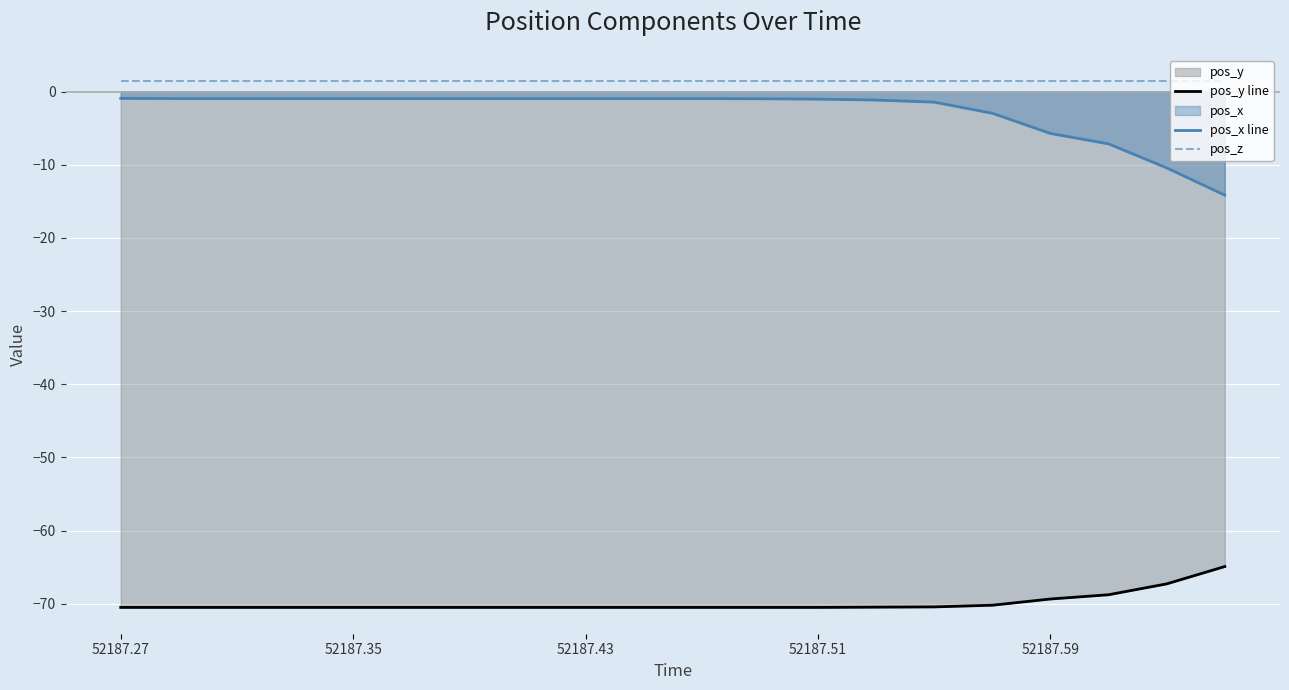

Is the value of pos_y line at 52187.51 greater than the value of pos_z at 52187.27?

No